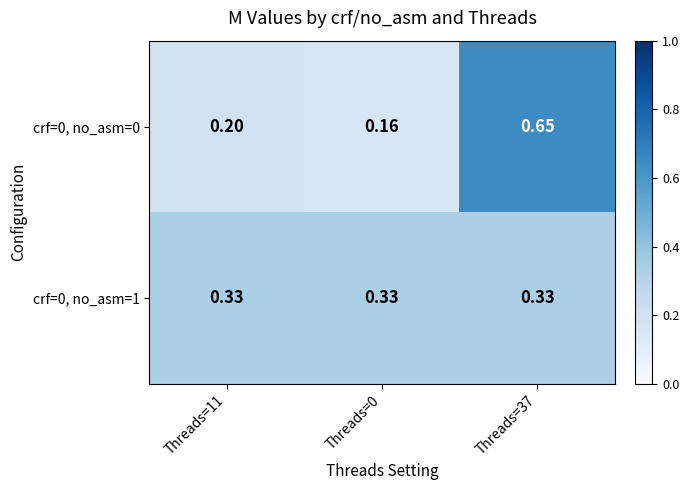

Is the value of crf=0, no_asm=0 at Threads=0 greater than the value of crf=0, no_asm=1 at Threads=0?

No